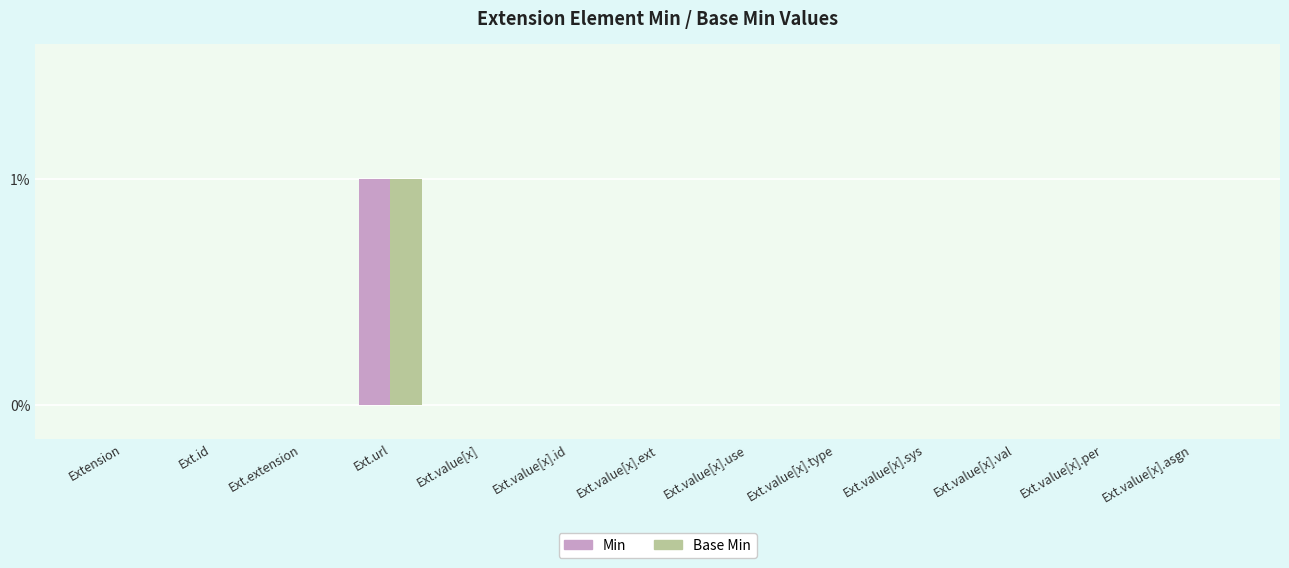

True or false: Base Min has a value of 0 at Ext.value[x].type.

True